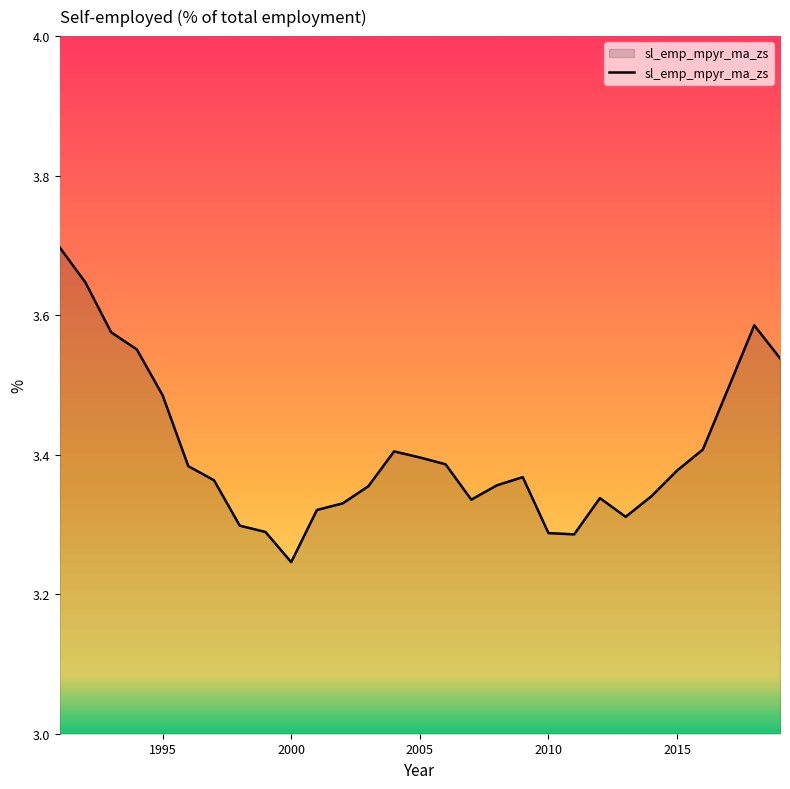

What is the difference between the maximum and minimum values?

0.5